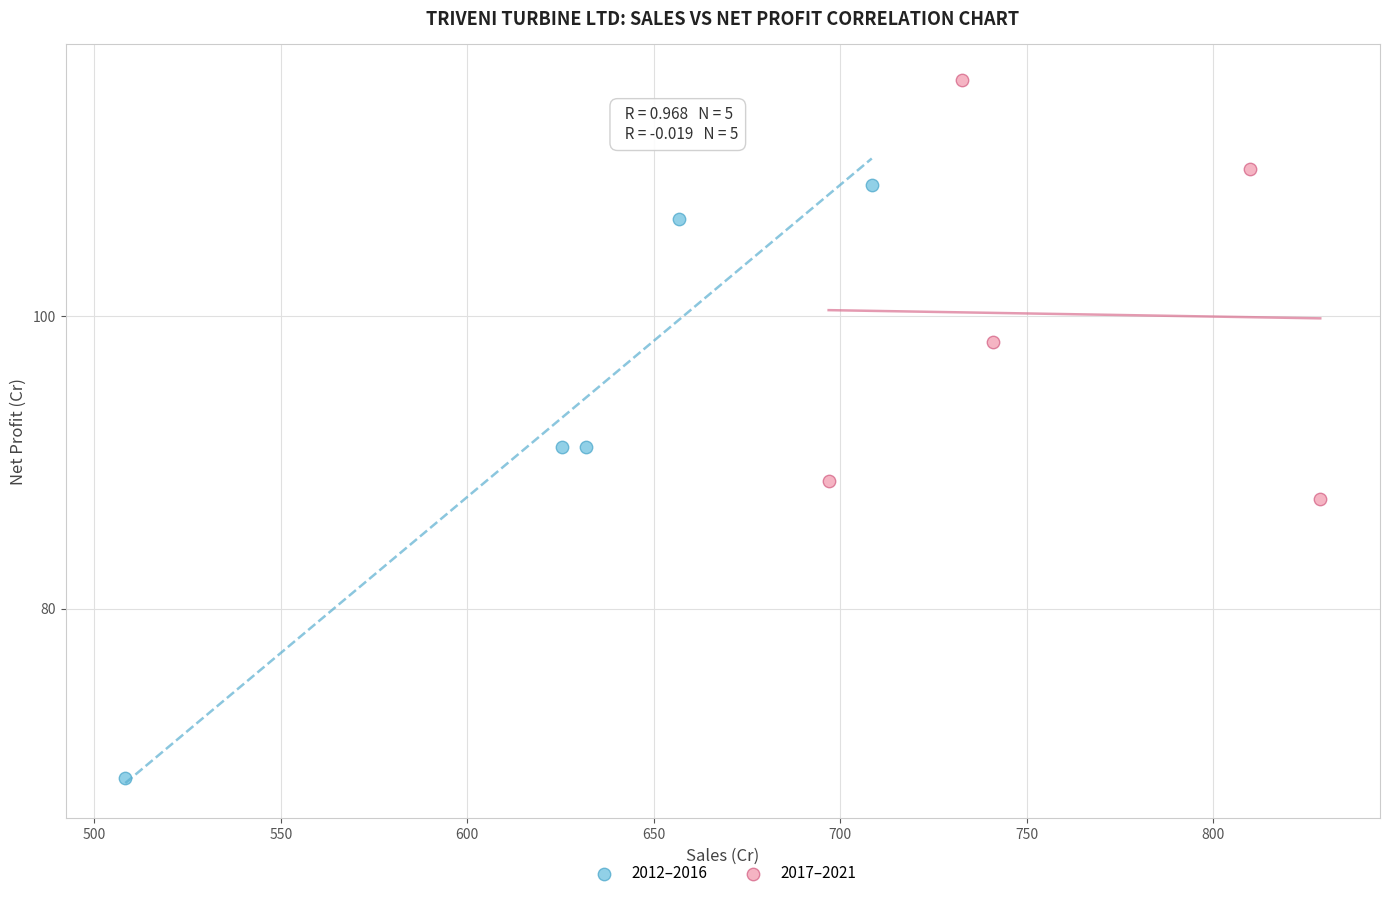

Which series contains the highest Y value?

2017–2021